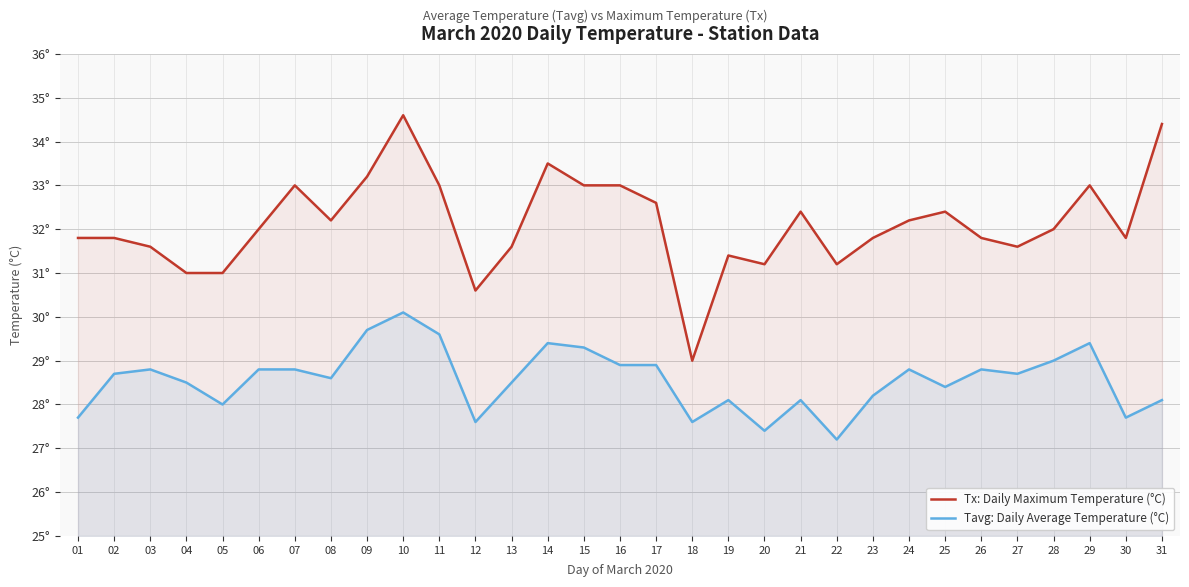

What is the difference between the Tavg: Daily Average Temperature (°C) values at 17 and 26?

0.1